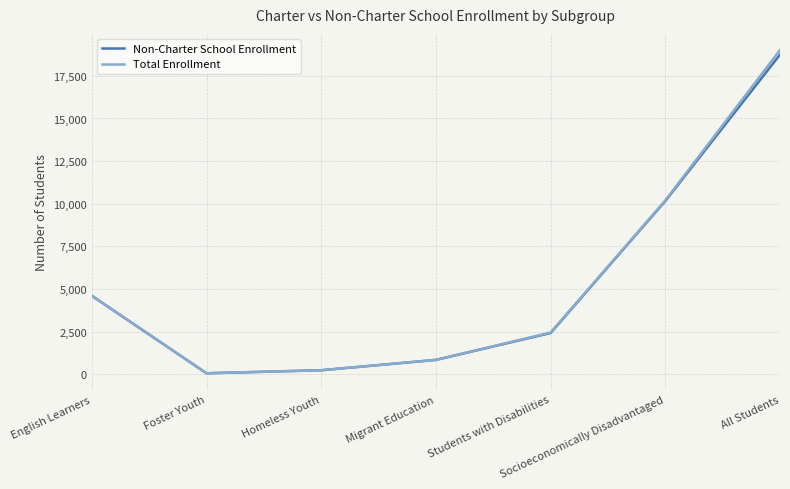

Does the chart have visible grid lines?

Yes